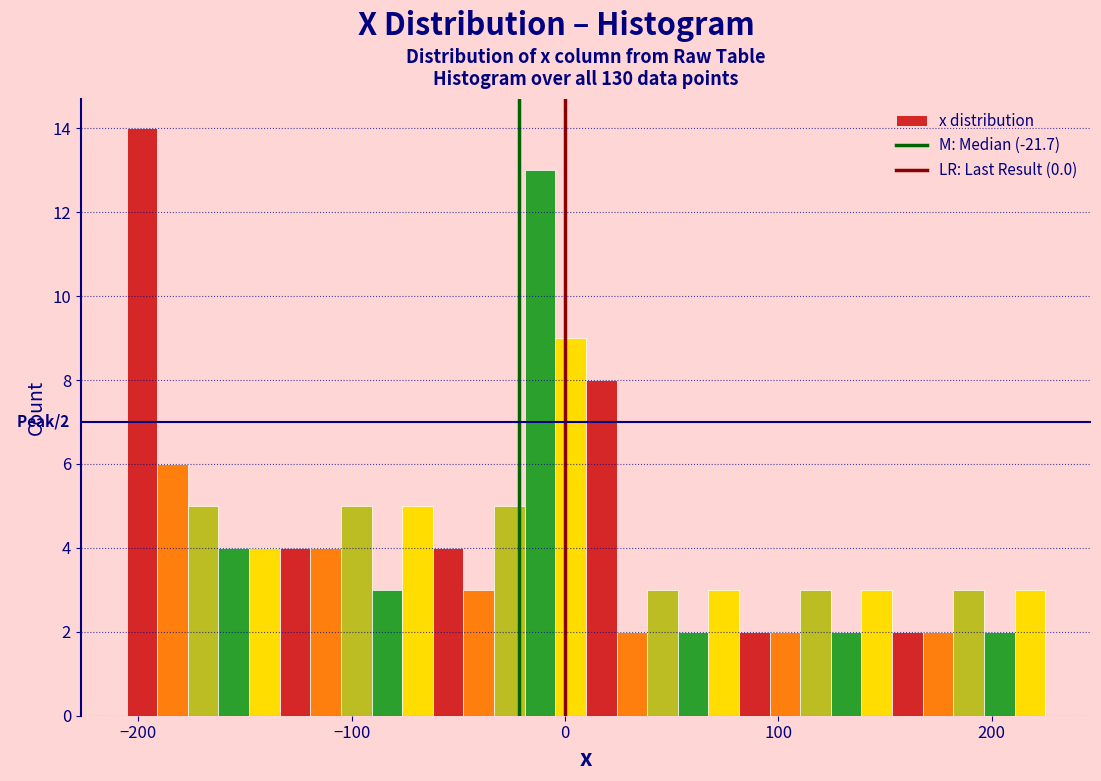

Read against the x-axis, roughly where is the centre of the tallest bar?

-200